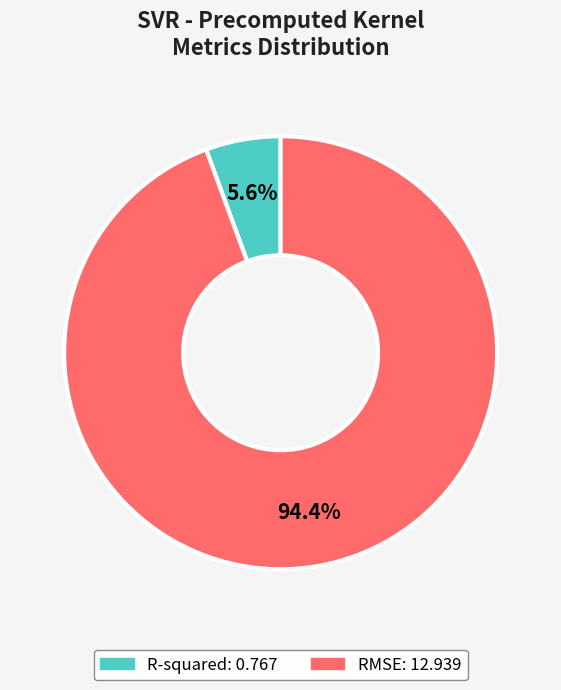

Rank the categories by value from lowest to highest.

R-squared, RMSE